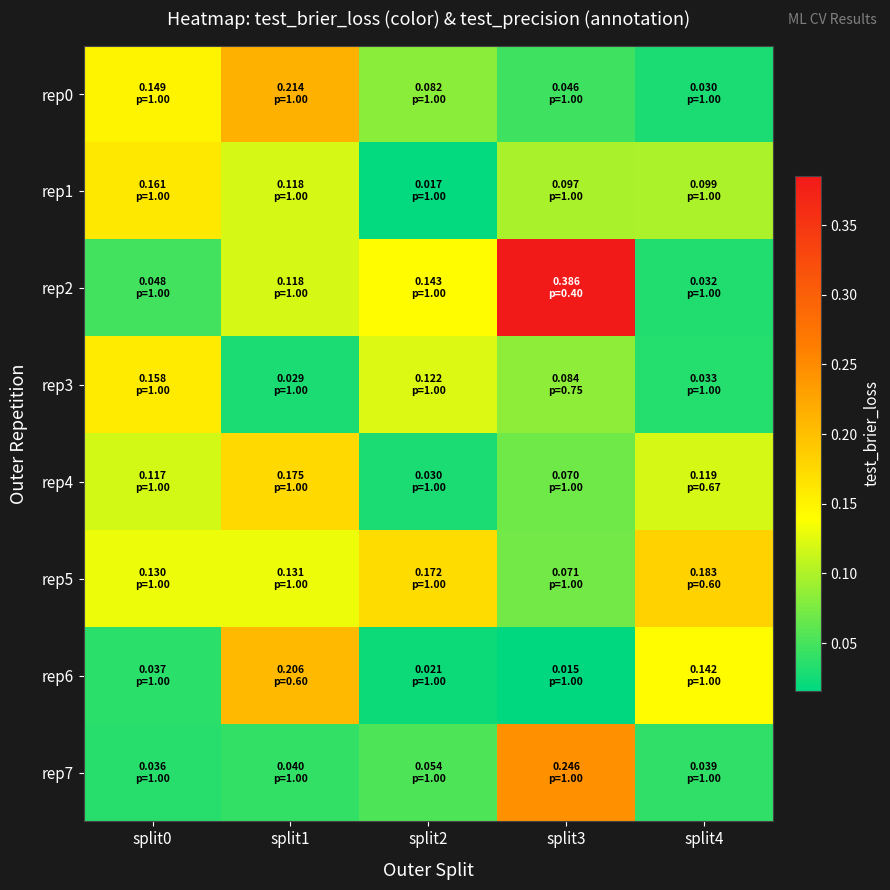

Reading right to left, list all the values displayed in this chart.

rep0: split4=0.0	split3=0.0	split2=0.1	split1=0.2	split0=0.1
rep1: split4=0.1	split3=0.1	split2=0.0	split1=0.1	split0=0.2
rep2: split4=0.0	split3=0.4	split2=0.1	split1=0.1	split0=0.0
rep3: split4=0.0	split3=0.1	split2=0.1	split1=0.0	split0=0.2
rep4: split4=0.1	split3=0.1	split2=0.0	split1=0.2	split0=0.1
rep5: split4=0.2	split3=0.1	split2=0.2	split1=0.1	split0=0.1
rep6: split4=0.1	split3=0.0	split2=0.0	split1=0.2	split0=0.0
rep7: split4=0.0	split3=0.2	split2=0.1	split1=0.0	split0=0.0